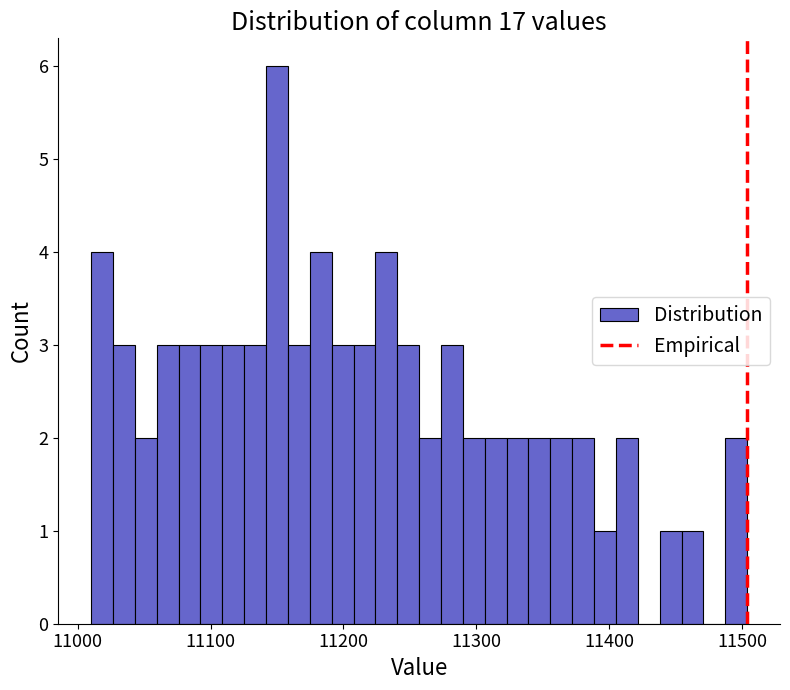

Around what value on the x-axis is the tallest bar? Give the approximate position of its centre, as read against the axis.

11150